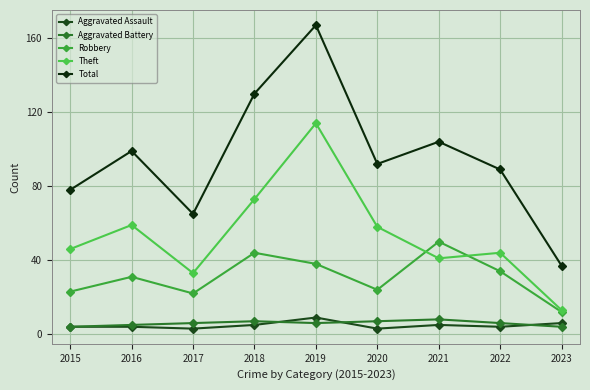

Between 2022 and 2018, which is larger?

2018